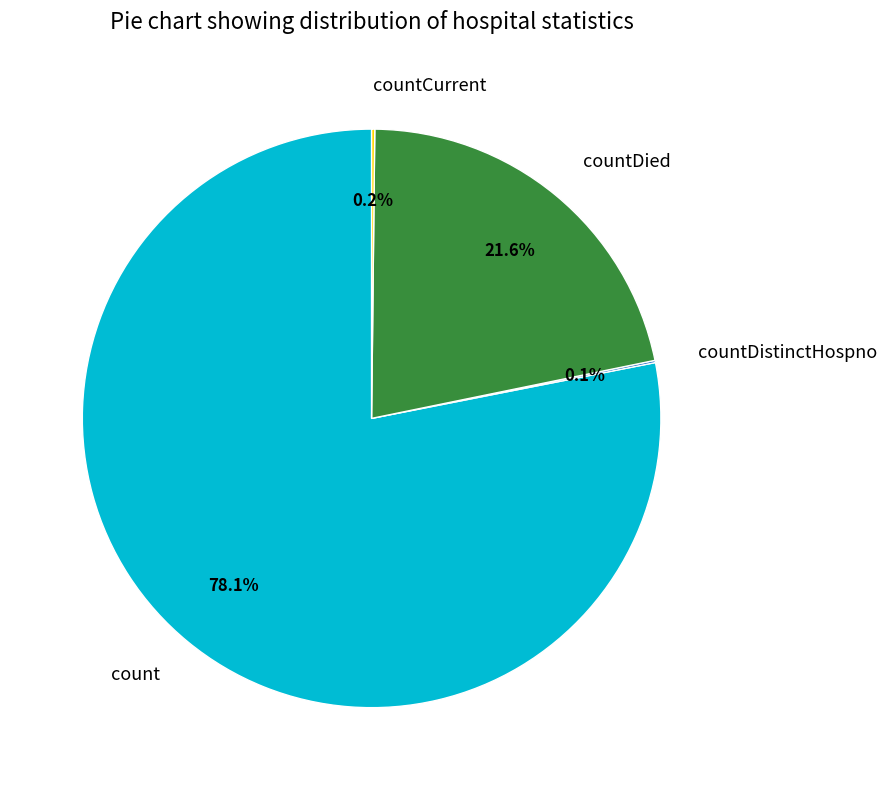

Does count represent more than half of the total?

Yes